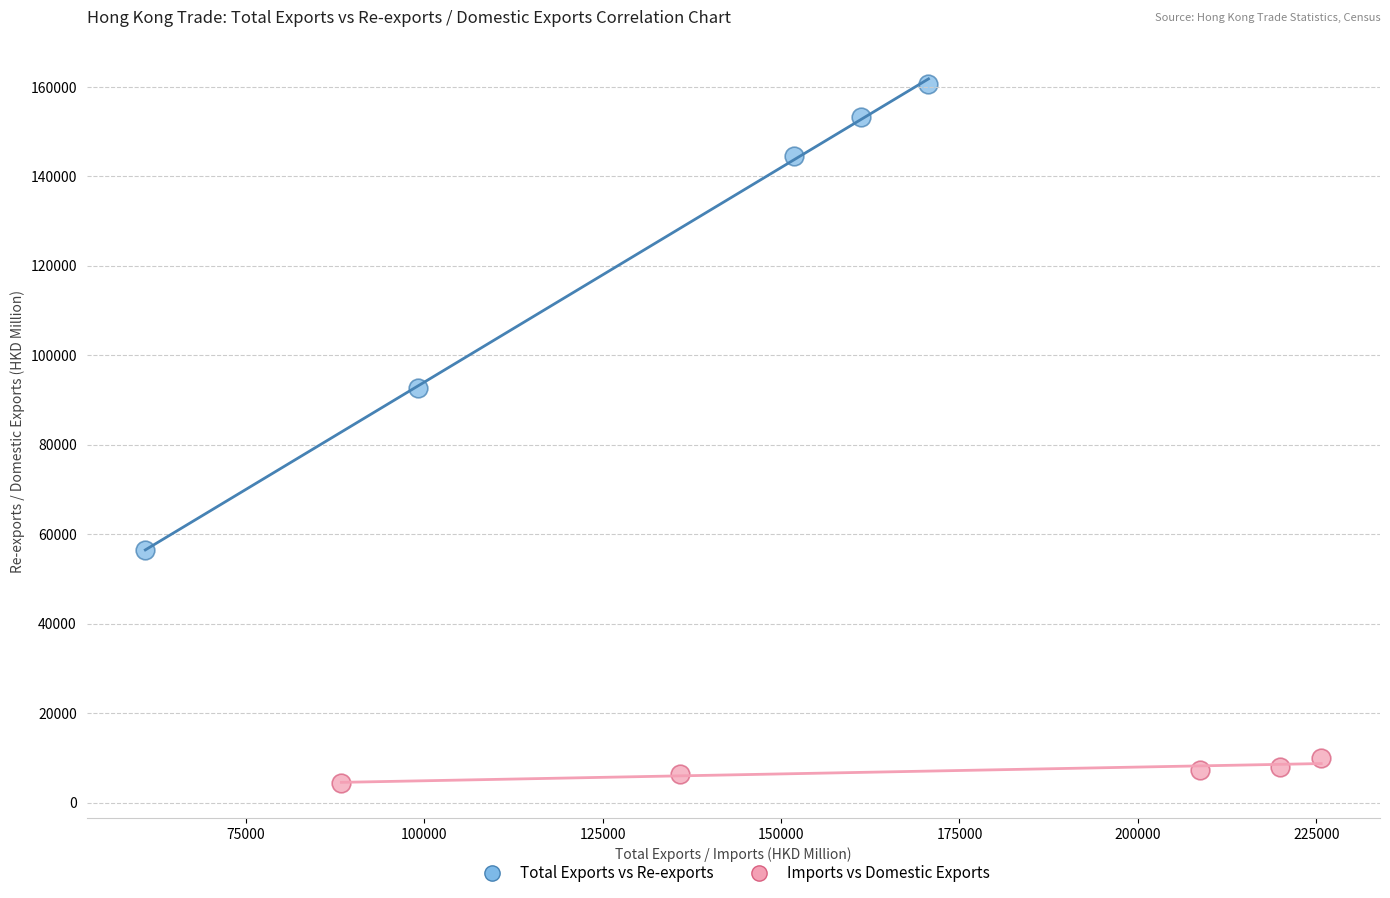

Which series reaches the minimum Y coordinate?

Imports vs Domestic Exports